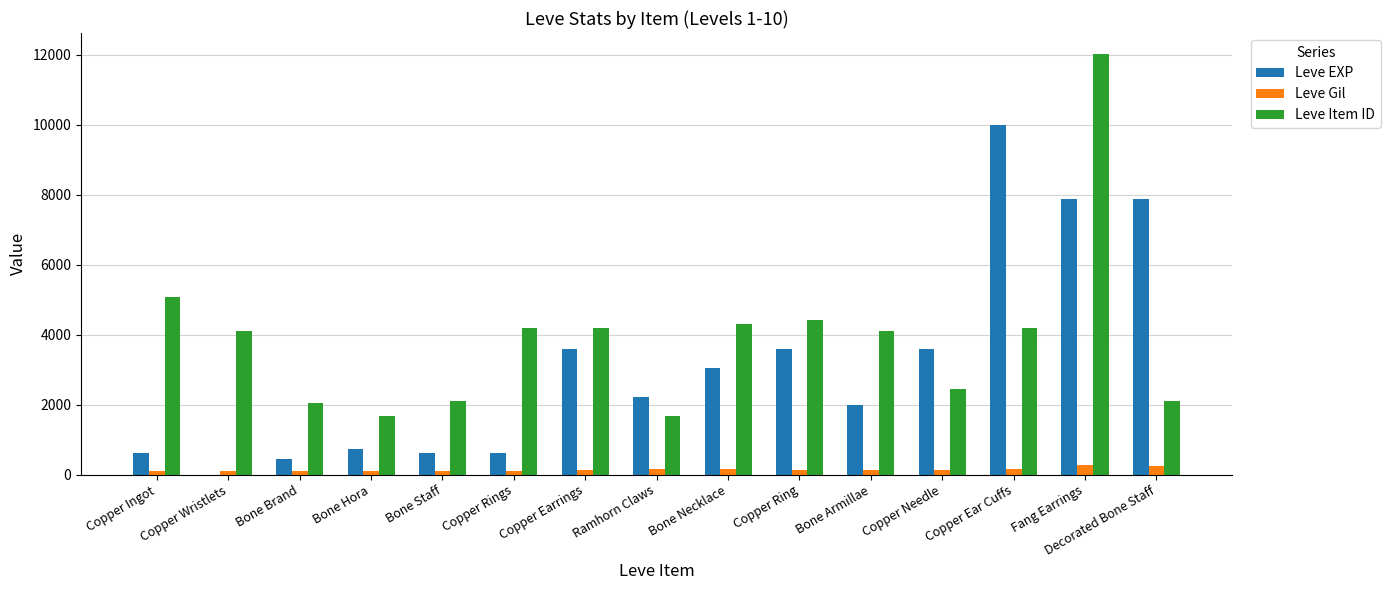

Which category has the highest value in the Leve EXP series?

Copper Ear Cuffs